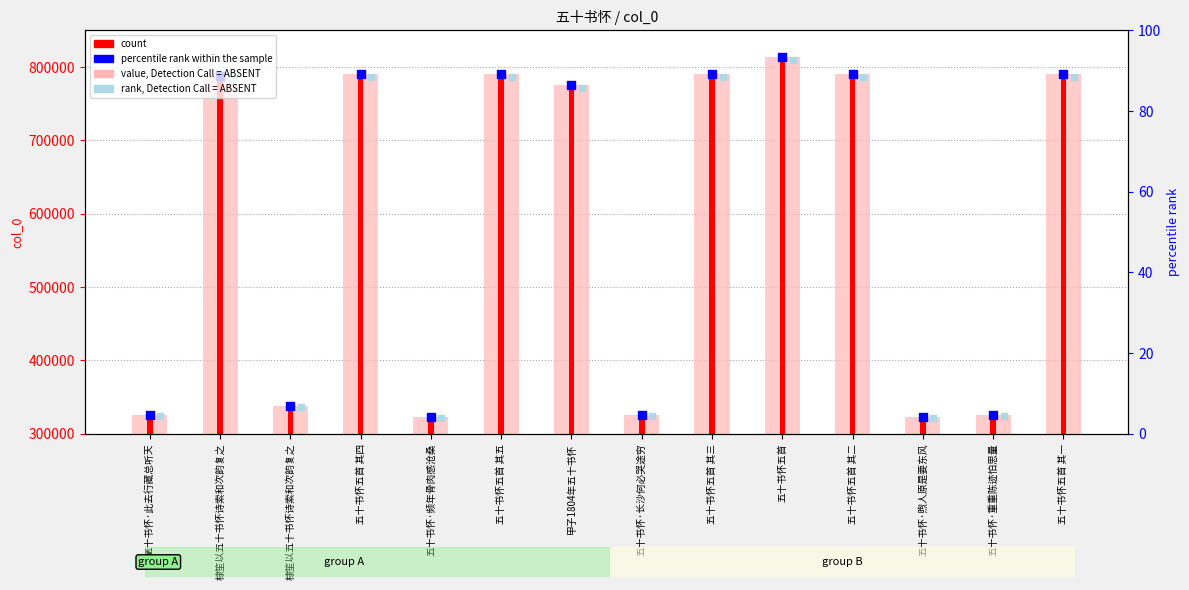

Which series has the largest total across all categories?

value, Detection Call = ABSENT